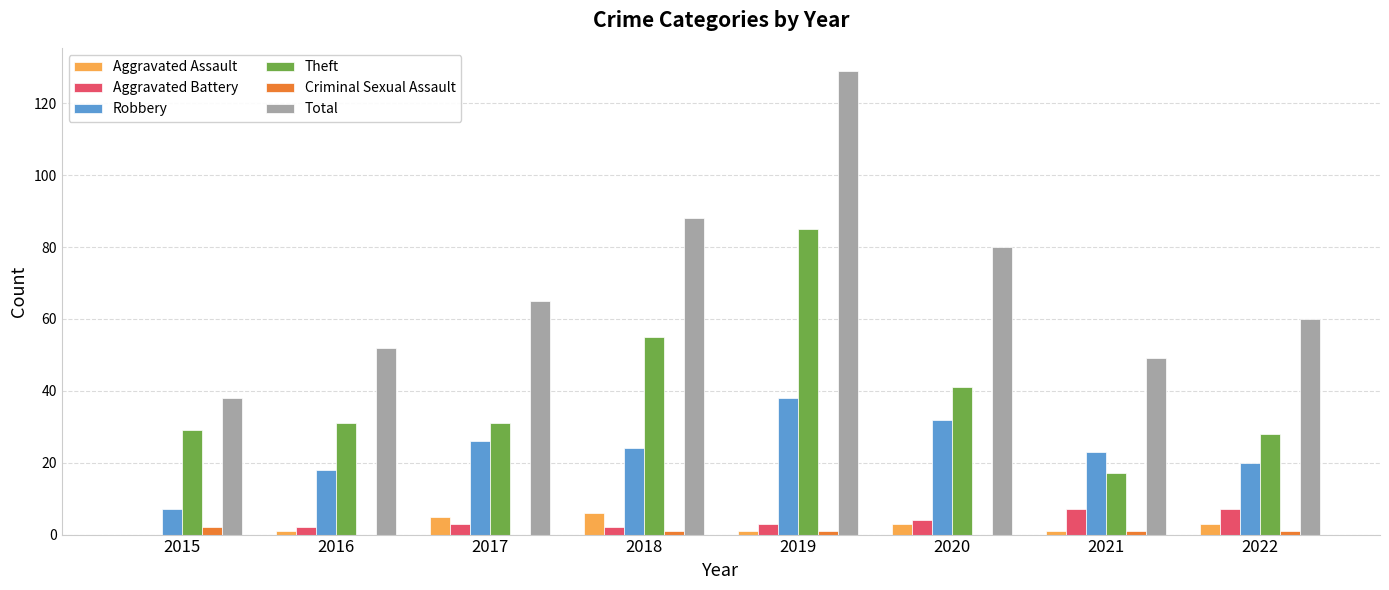

What value does the Aggravated Battery series have at 2016?

2